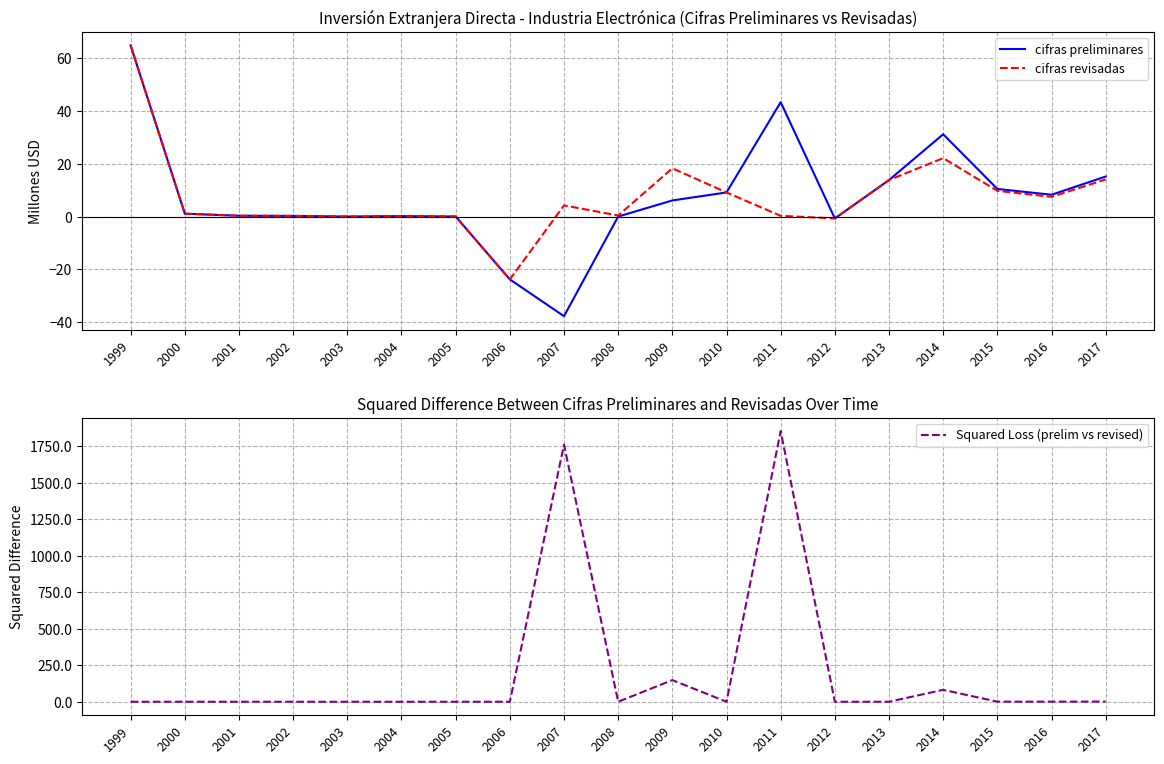

Is it true that cifras revisadas equals 0.4 at 2000?

False